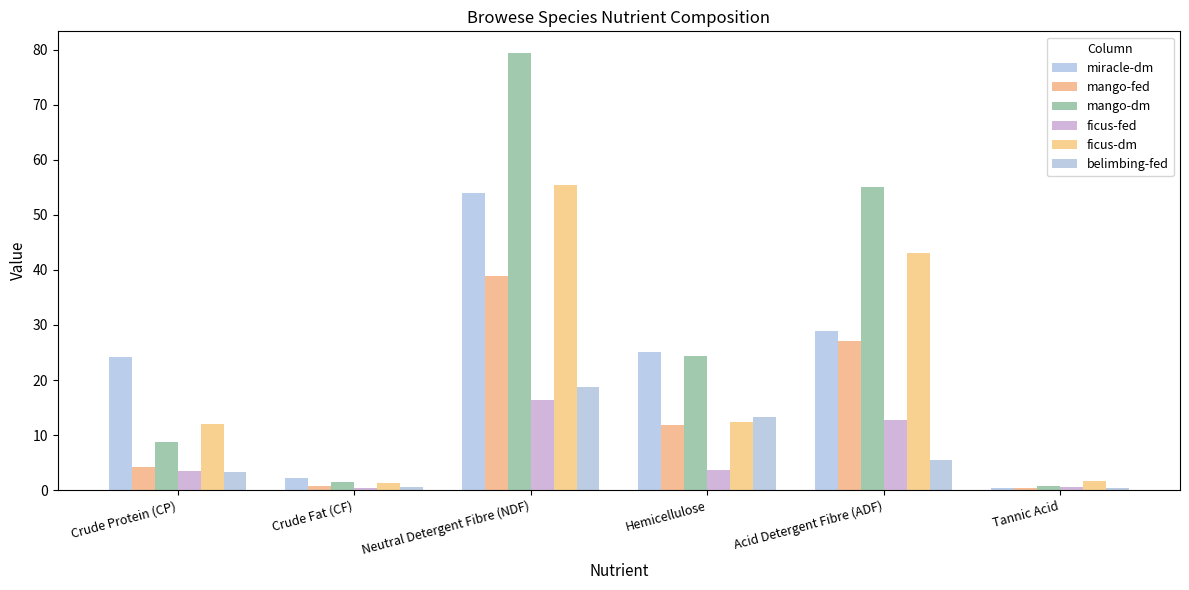

What is the value of the ficus-dm bar at the 4th from the left?

12.3